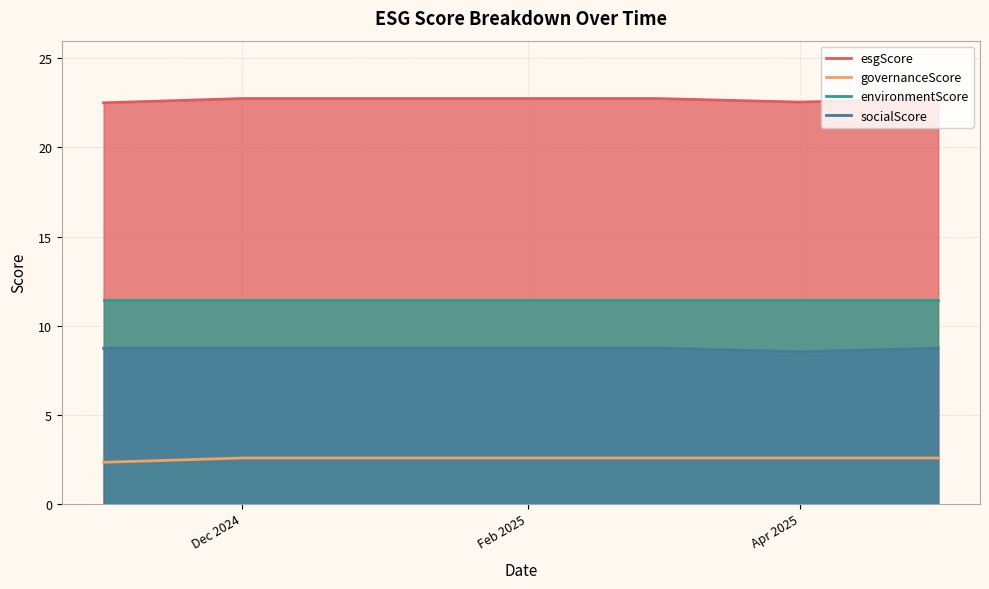

Reading left to right, transcribe all the data shown in this chart.

esgScore: 22.5	22.8	22.8	22.8	22.8	22.6	22.8
governanceScore: 2.3	2.6	2.6	2.6	2.6	2.6	2.6
environmentScore: 11.5	11.5	11.5	11.5	11.5	11.5	11.5
socialScore: 8.7	8.7	8.7	8.7	8.7	8.5	8.7